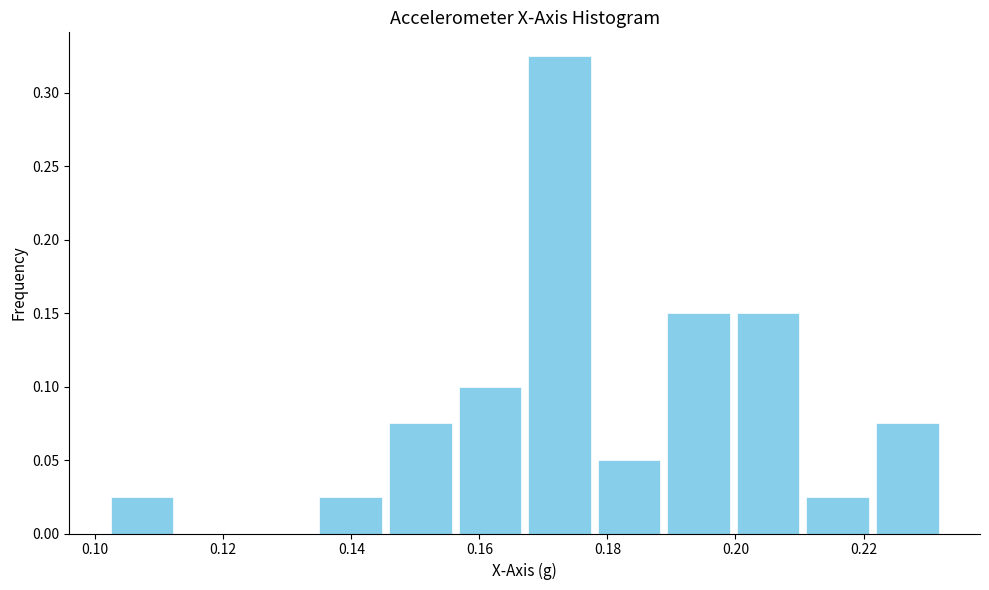

How tall is the bar that spans 0.188 to 0.200 on the x-axis? Neither the bar edges nor the heights are printed on the chart, so give them approximately, as read against the axes.

0.150